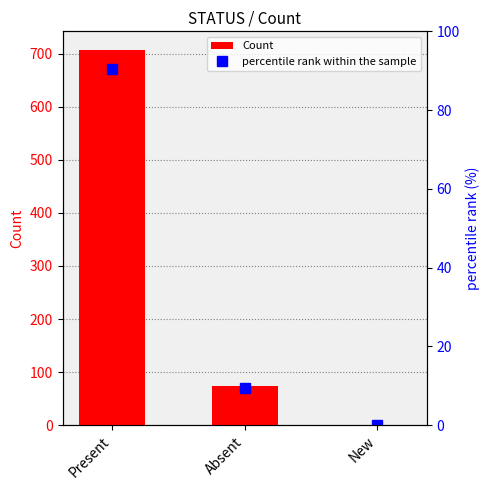

True or false: percentile rank within the sample has a value of 90.4 at Present.

True